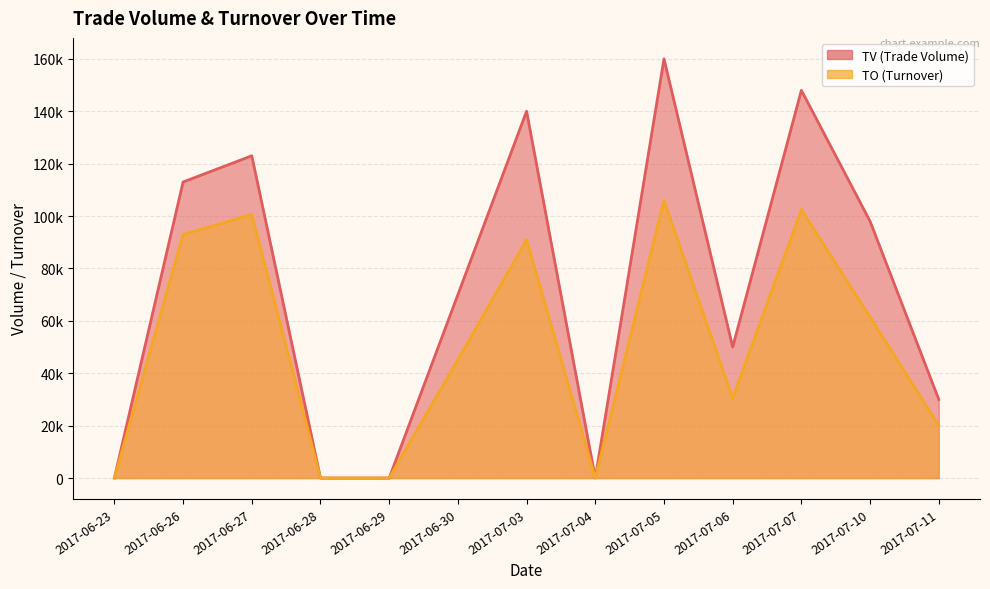

What is the value of the TV point at the 12th from the left?

98000